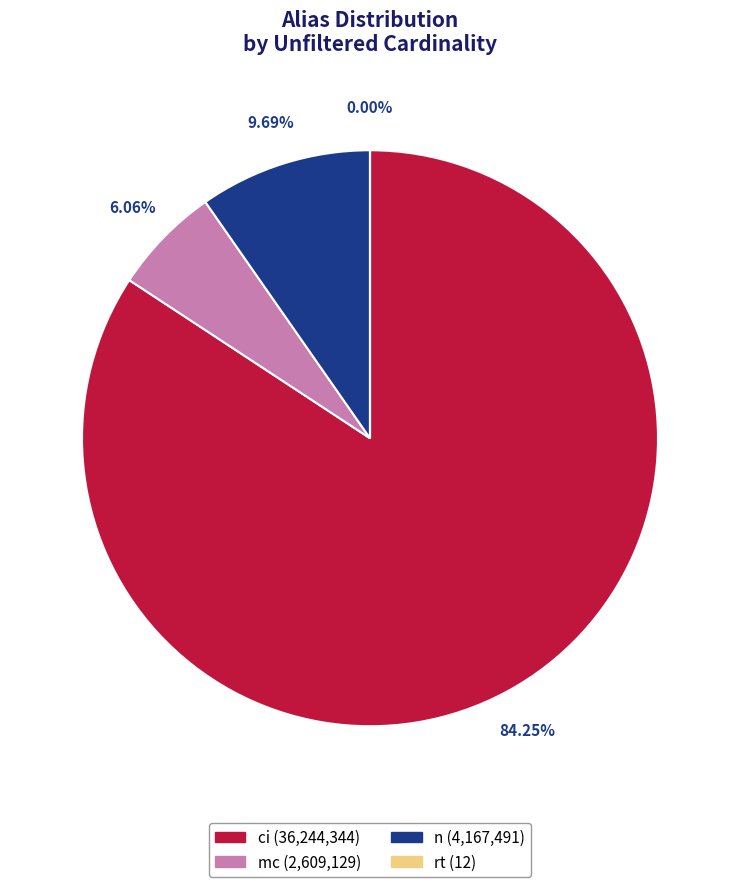

Which category accounts for the majority?

ci